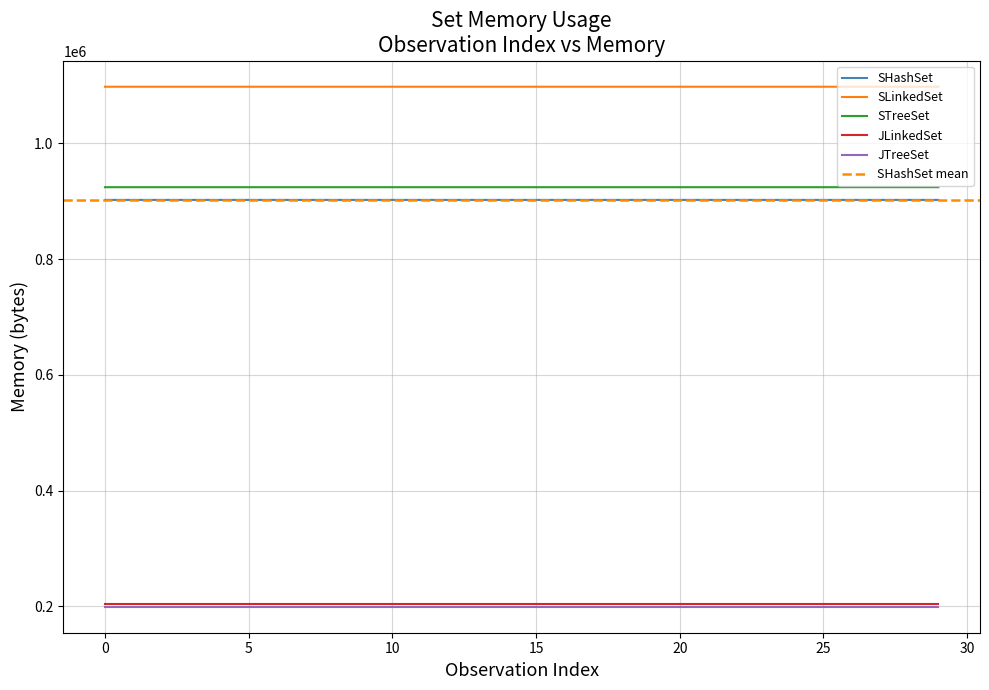

What is the label of the 13th point from the right?

17